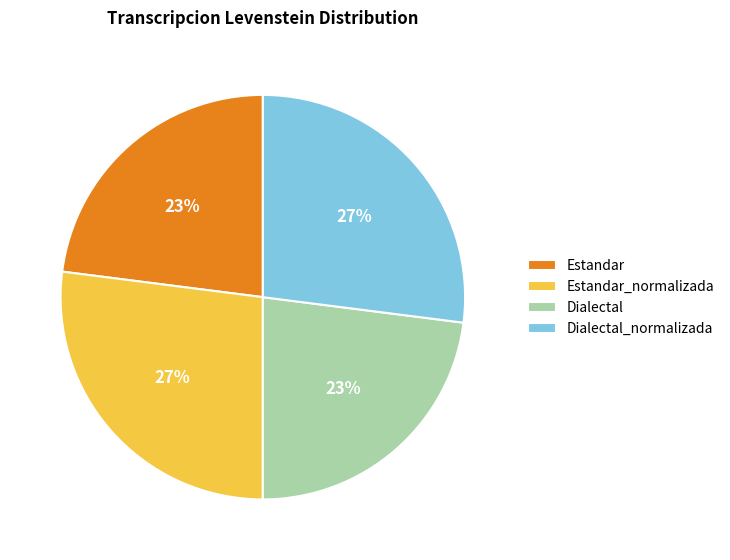

Do Dialectal_normalizada and Estandar_normalizada together represent more than half of the pie?

Yes